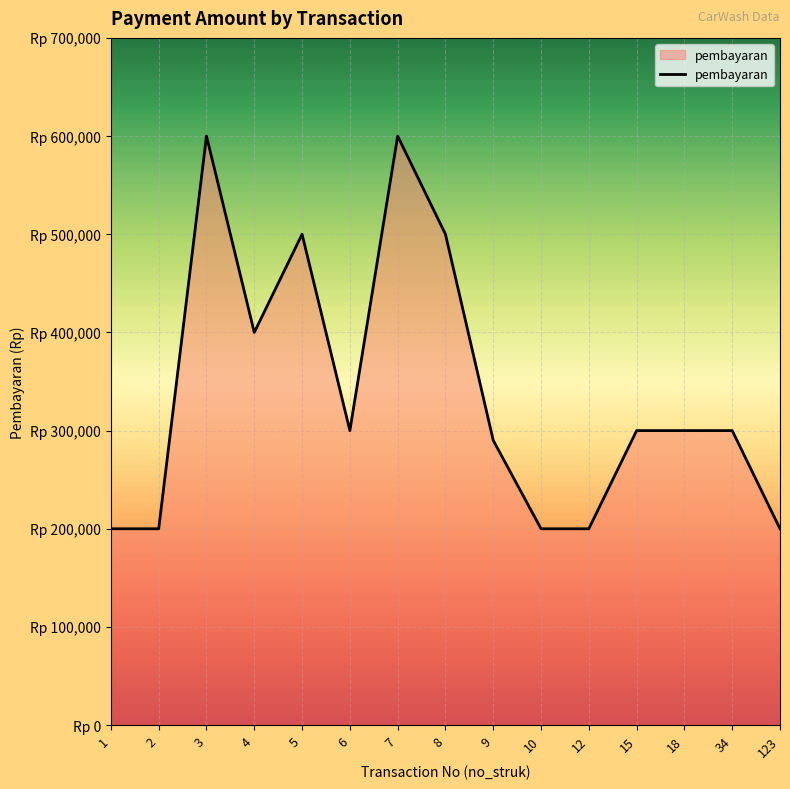

Is this an area chart (filled region under the line)?

Yes